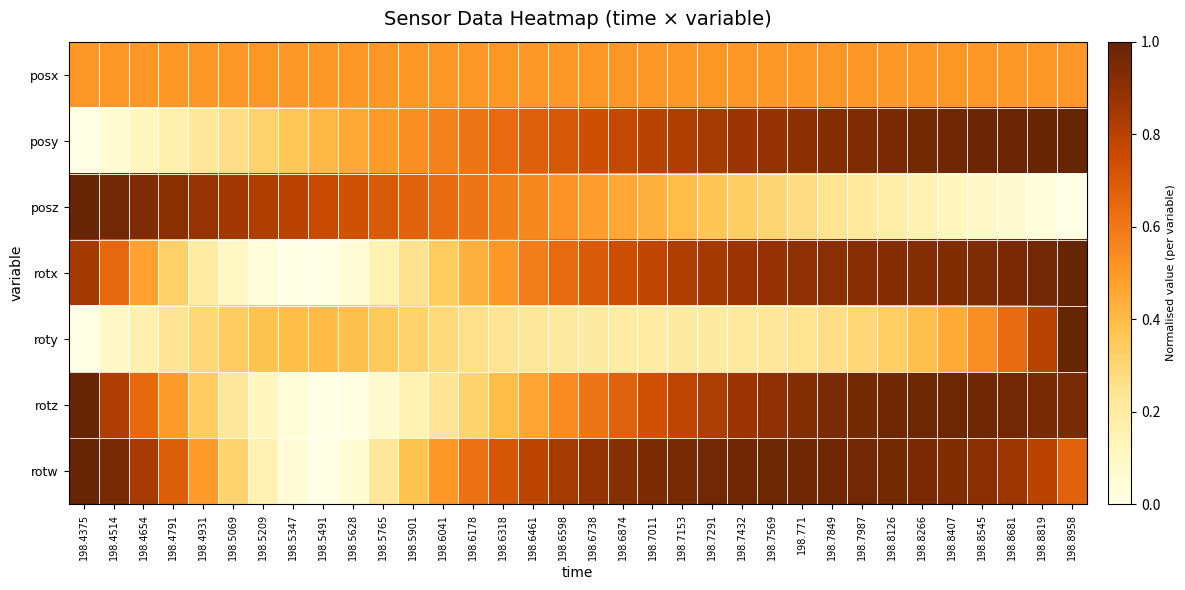

Which label corresponds to the largest value in the chart?

198.8958